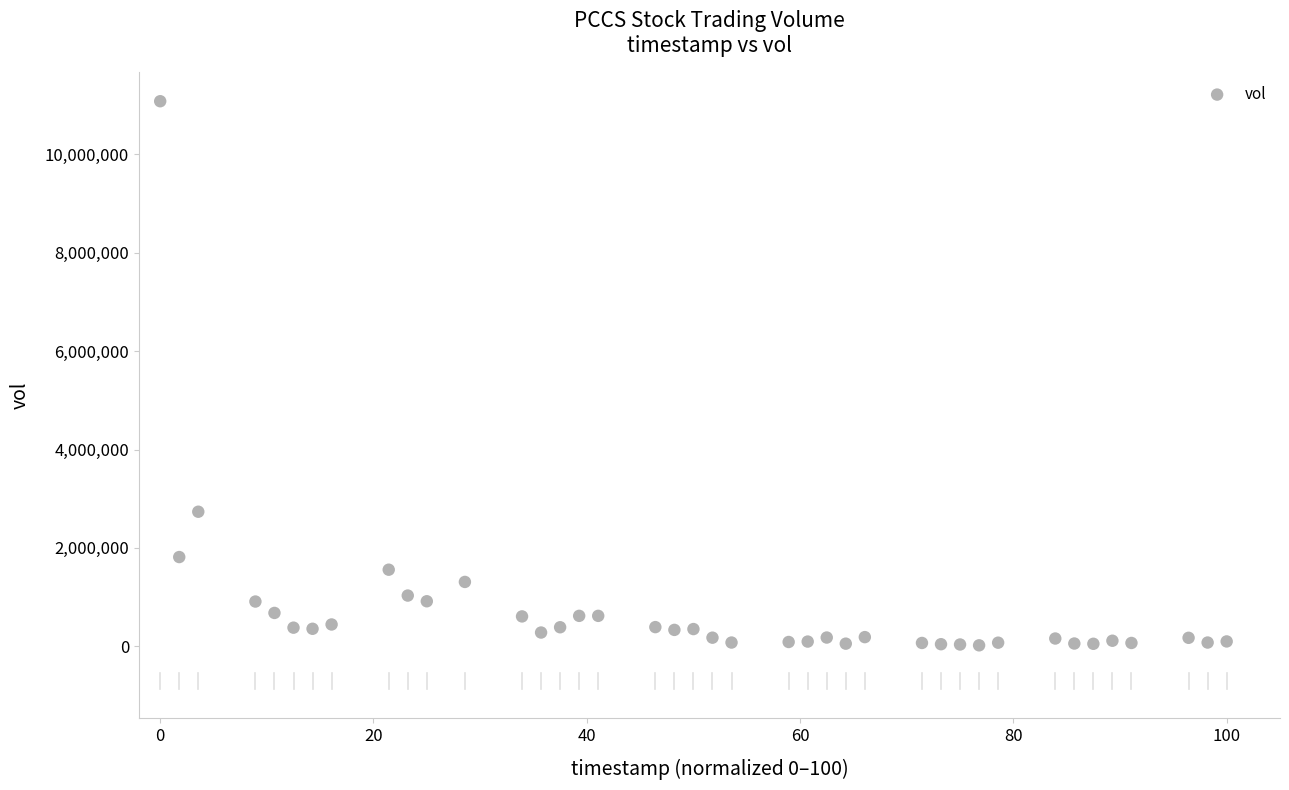

What Y value in the scatter plot is closest to 5551165?

2736012